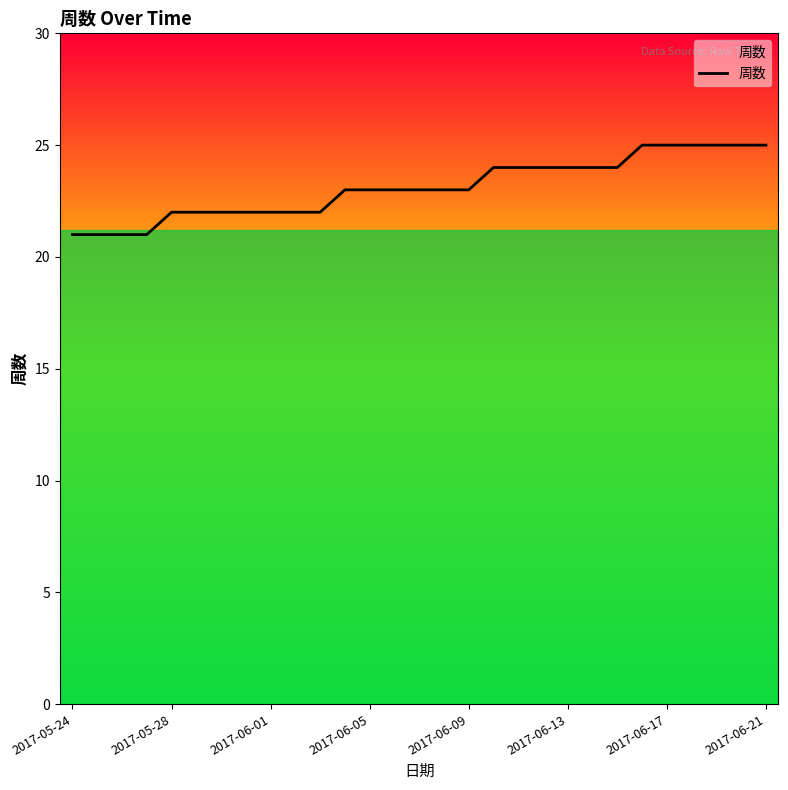

What is the smallest value displayed?

21